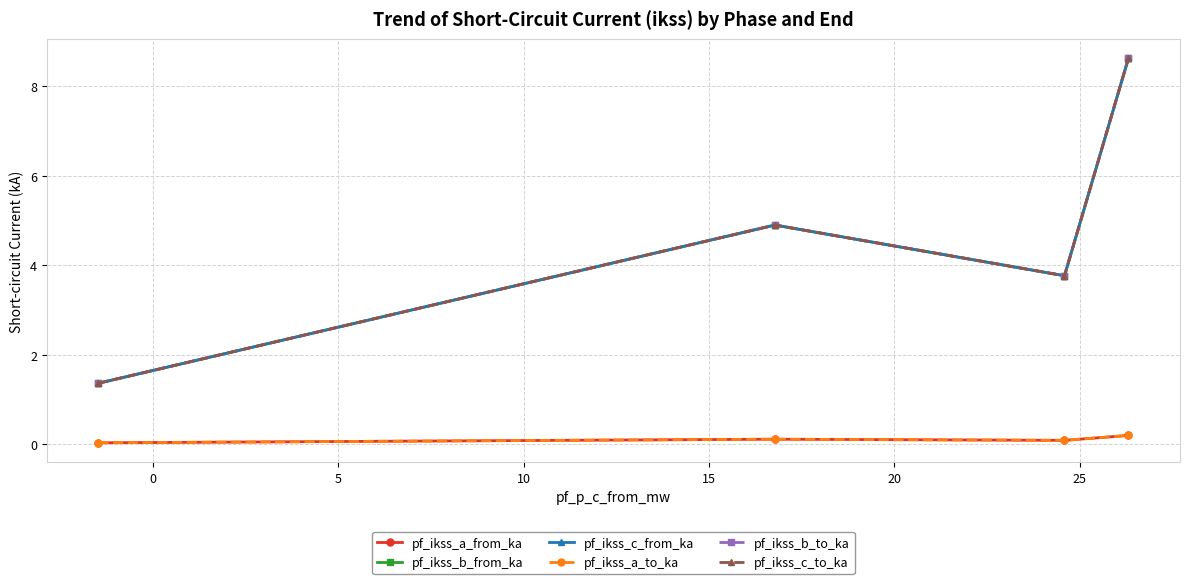

What is the lowest value of the pf_ikss_c_from_ka series?

1.4